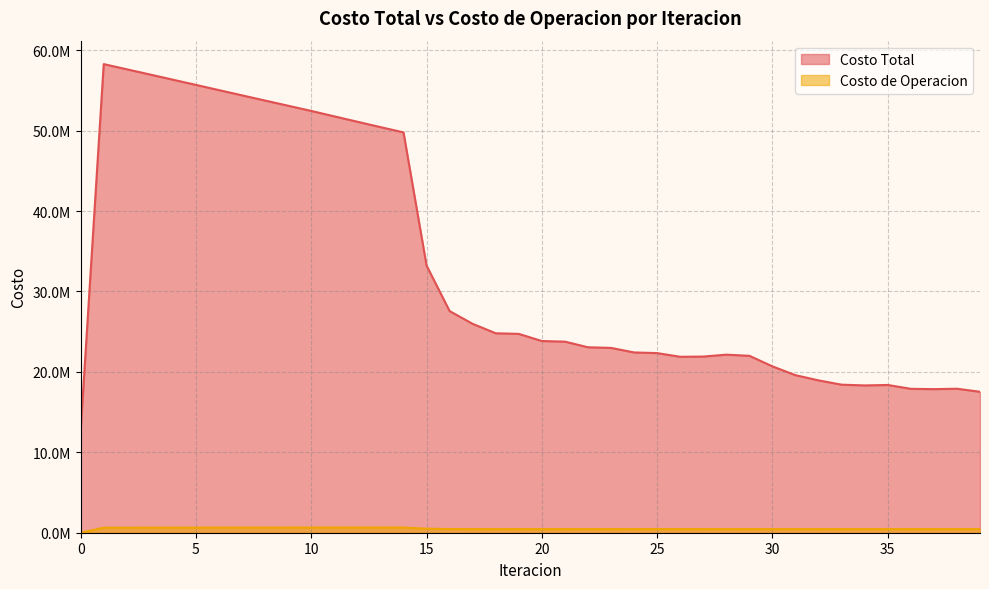

Reading left to right, transcribe all the data shown in this chart.

Costo Total: 0=12722458.9	1=58265042.6	2=57620155.2	3=56974435.4	4=56327526.1	5=55678927.9	6=55028746.1	7=54379139.4	8=53732365.8	9=53087103.2	10=52441854.5	11=51768372.2	12=51097534.0	13=50431788.0	14=49775336.6	15=33219386.6	16=27556829.5	17=25970184.7	18=24797005.1	19=24723187.9	20=23834513.9	21=23756566.7	22=23059949.9	23=22979520.9	24=22415649.7	25=22333779.6	26=21874250.9	27=21903088.7	28=22140197.2	29=21995858.7	30=20683495.5	31=19586674.3	32=18940736.0	33=18406090.2	34=18314182.9	35=18369775.9	36=17891789.2	37=17853202.8	38=17903024.7	39=17525190.4
Costo de Operacion: 0=0.0	1=623766.2	2=625296.7	3=626806.6	4=628302.0	5=629787.0	6=631264.7	7=632737.3	8=634207.0	9=635675.2	10=637143.6	11=638427.9	12=639708.6	13=640983.0	14=642246.9	15=501691.7	16=458833.6	17=453455.2	18=450541.1	19=452217.4	20=450191.8	21=451801.6	22=450446.6	23=452004.4	24=451026.1	25=452540.4	26=451779.0	27=451852.8	28=448020.2	29=450725.9	30=444119.9	31=447479.4	32=448657.0	33=450164.5	34=448411.7	35=447229.1	36=450307.4	37=449849.9	38=448740.2	39=451703.3